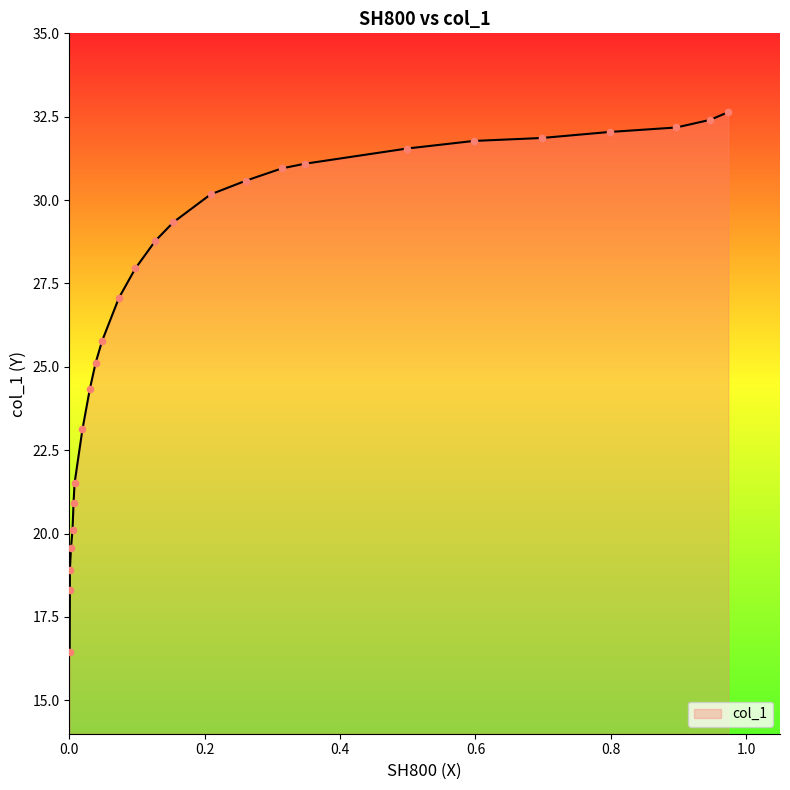

Approximately how many times larger is the value at 0.1271 compared to 0.0076?

1.3